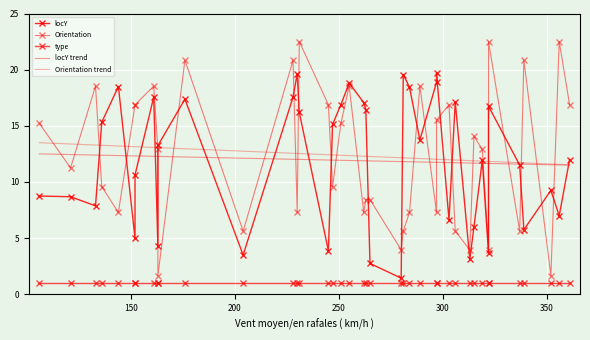

What is the sum of all locY values?

477.6